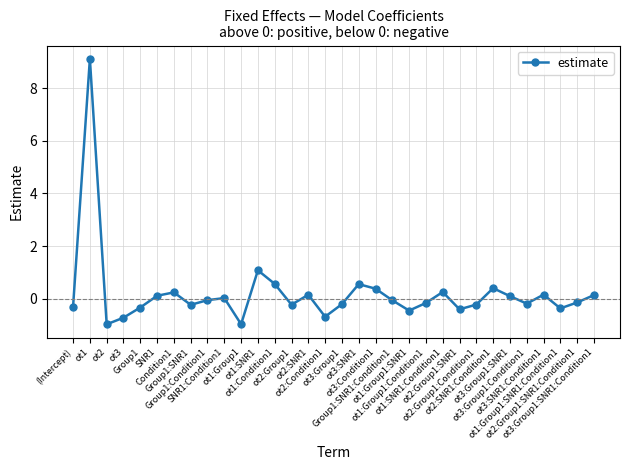

What is the value of the 11th point from the left?

-1.0